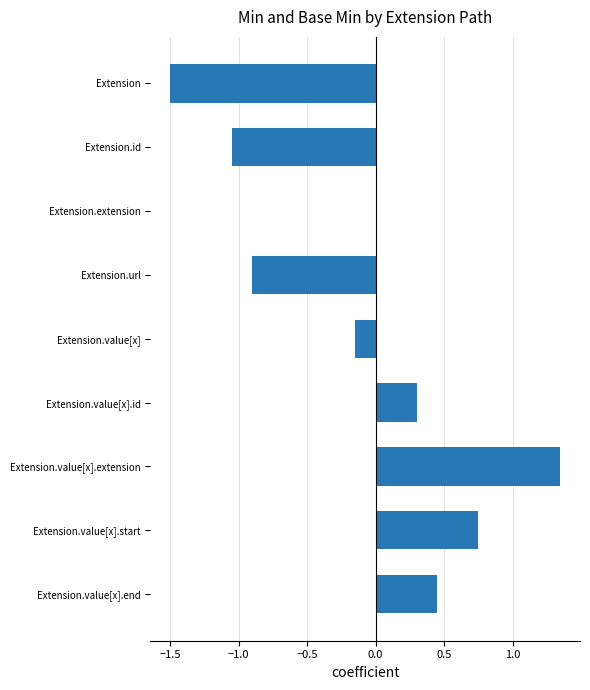

Read the value at Extension.

-1.5